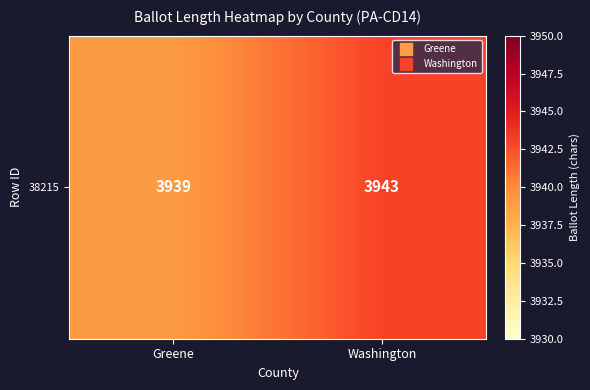

What value does the data have at Greene?

3939